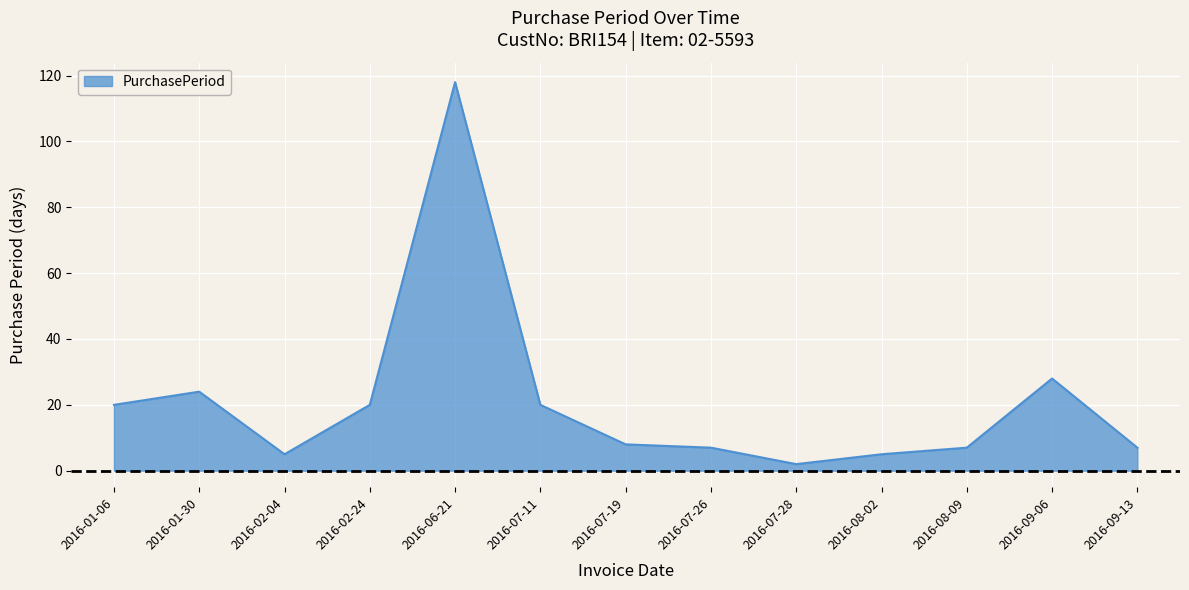

Reading left to right, extract all data points from this chart.

20	24	5	20	118	20	8	7	2	5	7	28	7